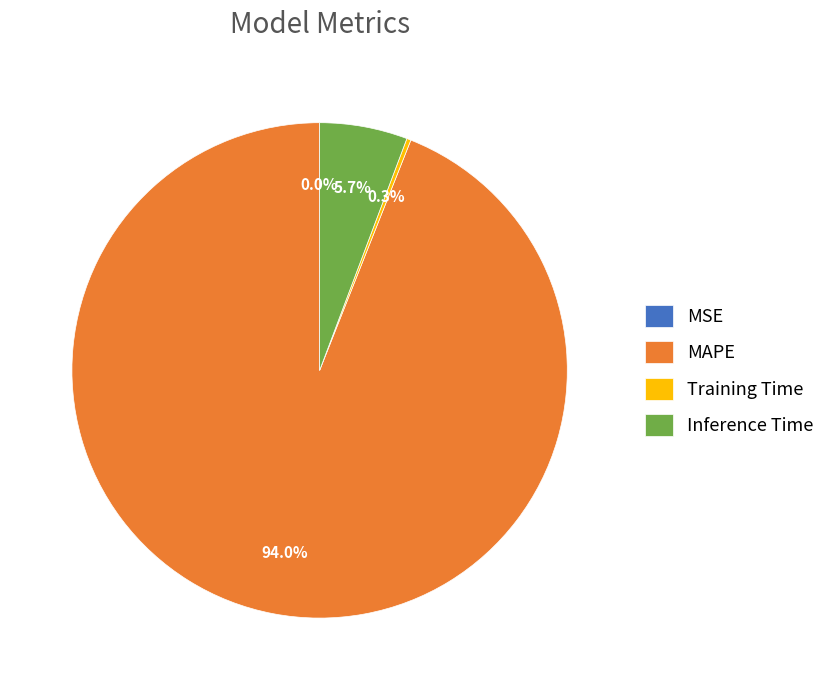

Does any single category account for the majority?

Yes